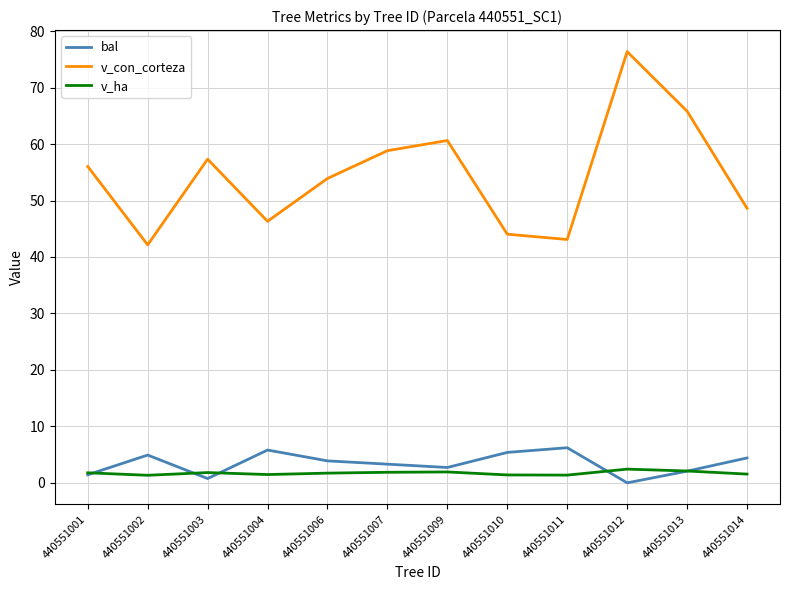

What is the difference between the v_con_corteza values at 440551006 and 440551013?

11.9